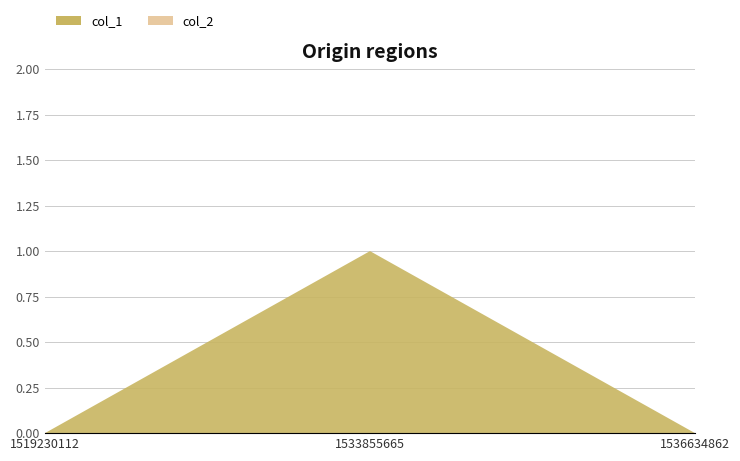

Reading right to left, list all the values displayed in this chart.

col_1: 1536634862=0	1533855665=1	1519230112=0
col_2: 1536634862=0	1533855665=0	1519230112=0